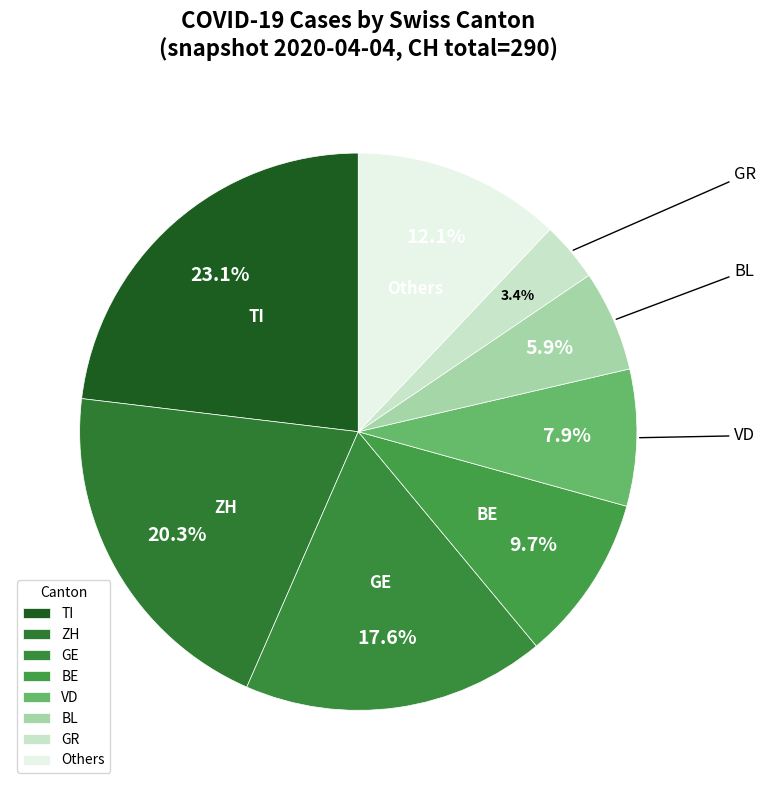

What is the ratio of the value at BL to the value at Others?

0.5